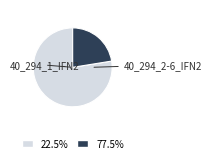

Does any single category account for the majority?

Yes